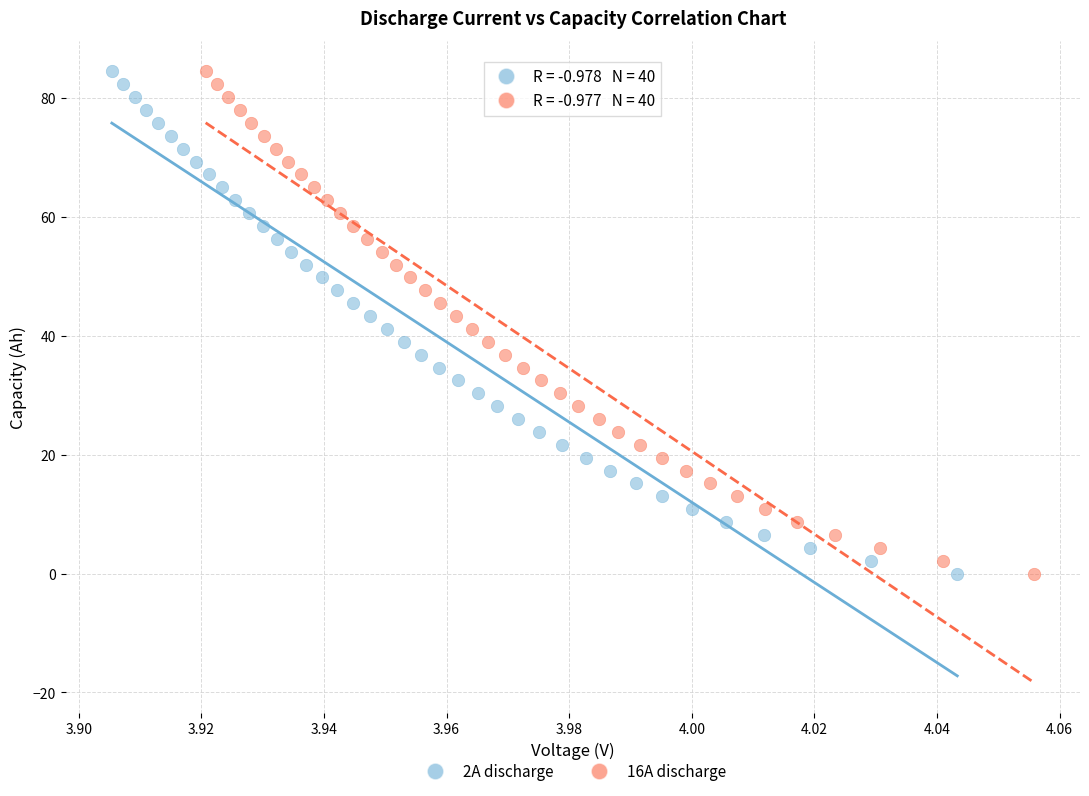

Which series has the largest Y range (max minus min)?

16A discharge